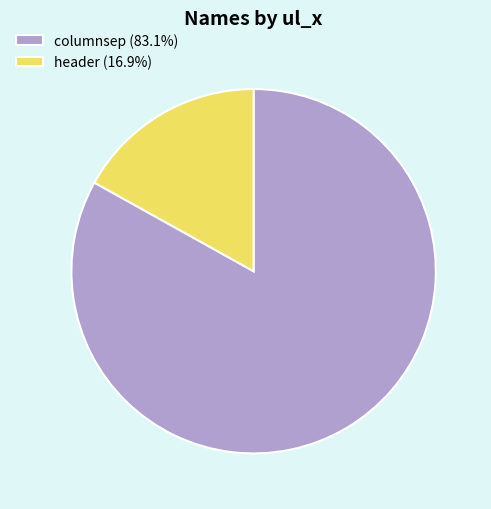

Approximately how many times larger is the value at header compared to columnsep?

0.2